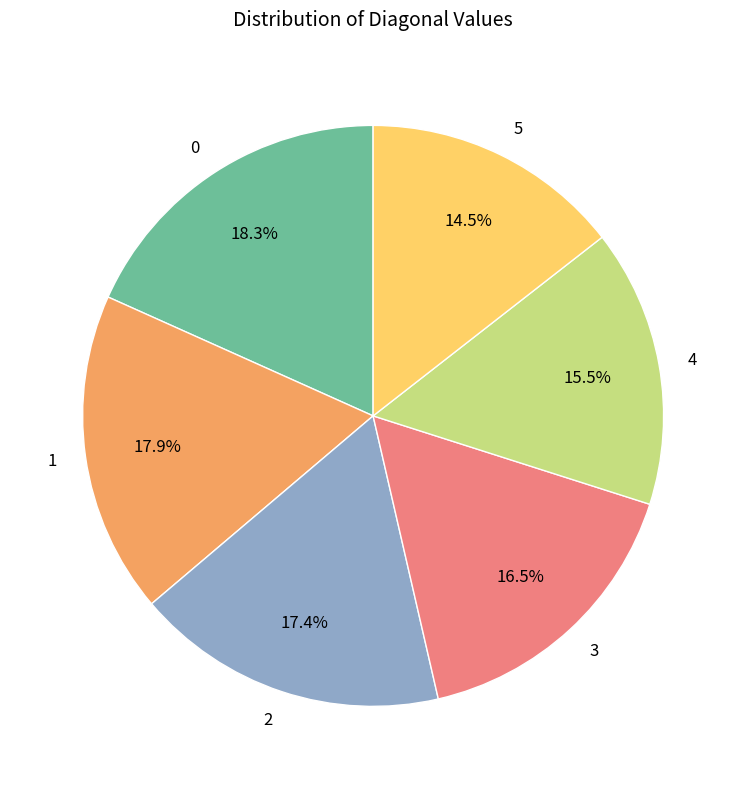

Which category has the smallest portion of the pie?

5